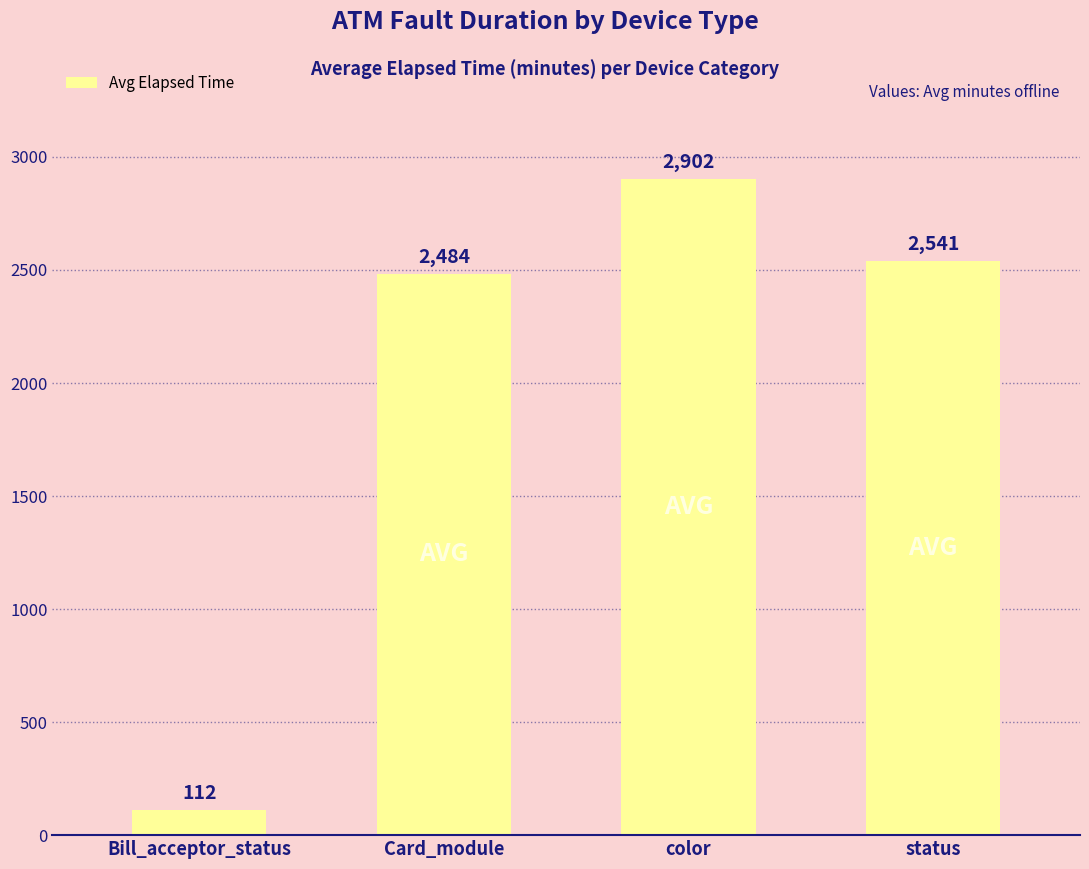

What is the minimum value shown in the chart?

112